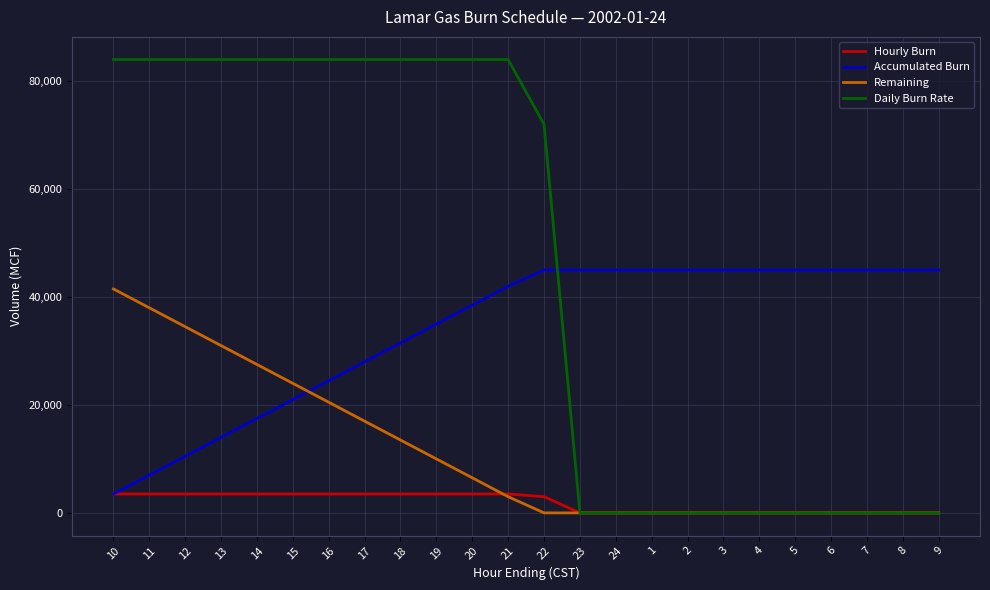

True or false: Remaining and Accumulated Burn cross at least once.

True